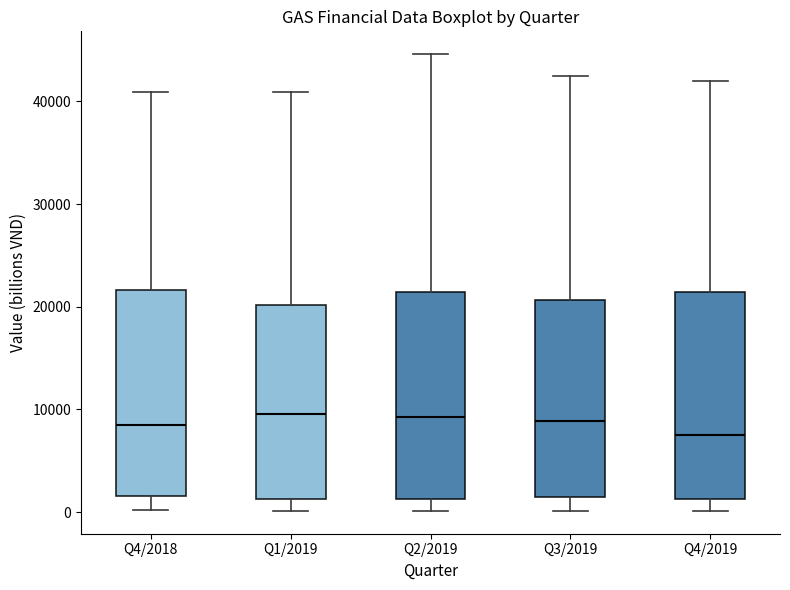

Where does the lower whisker of the box for Q2/2019 end on the y-axis? The values are not printed on the chart, so give them approximately, as read against the axis.

0